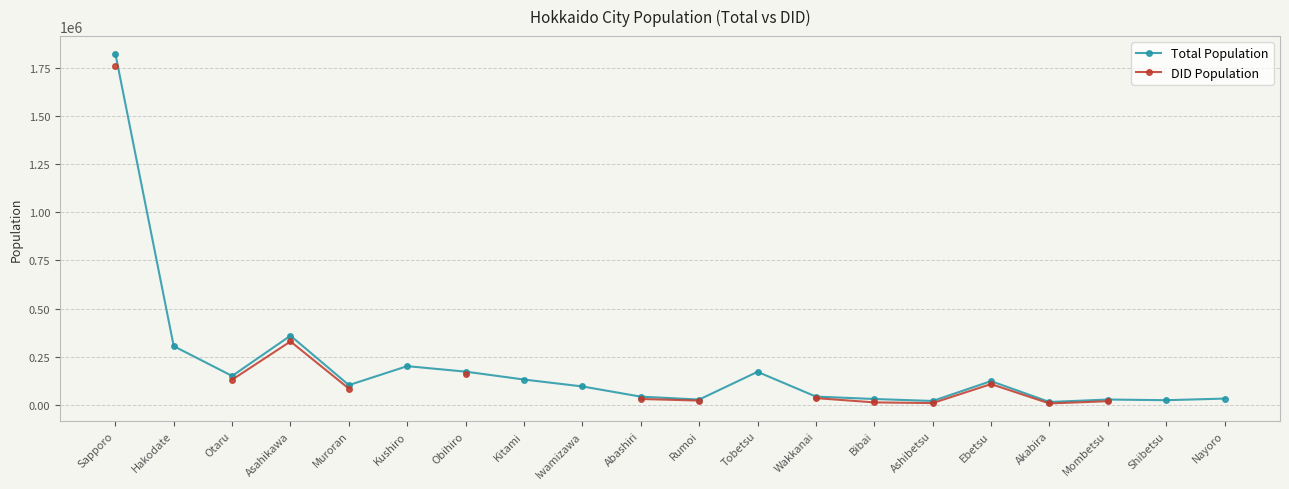

At which category does the chart reach its peak across all series?

Sapporo